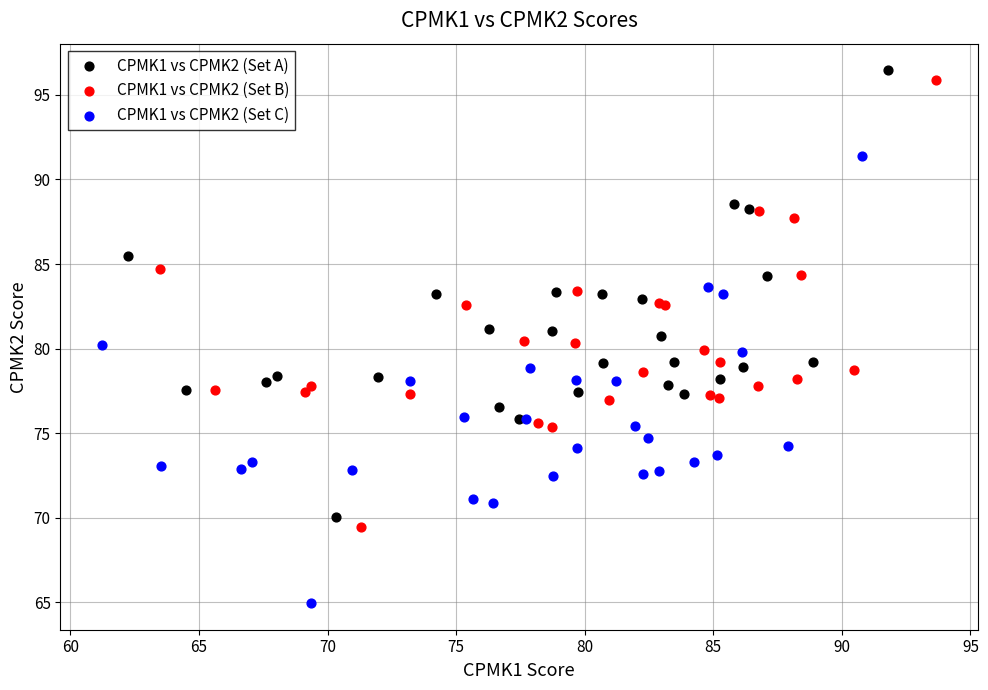

Which series contains the lowest Y value?

CPMK1 vs CPMK2 (Set C)